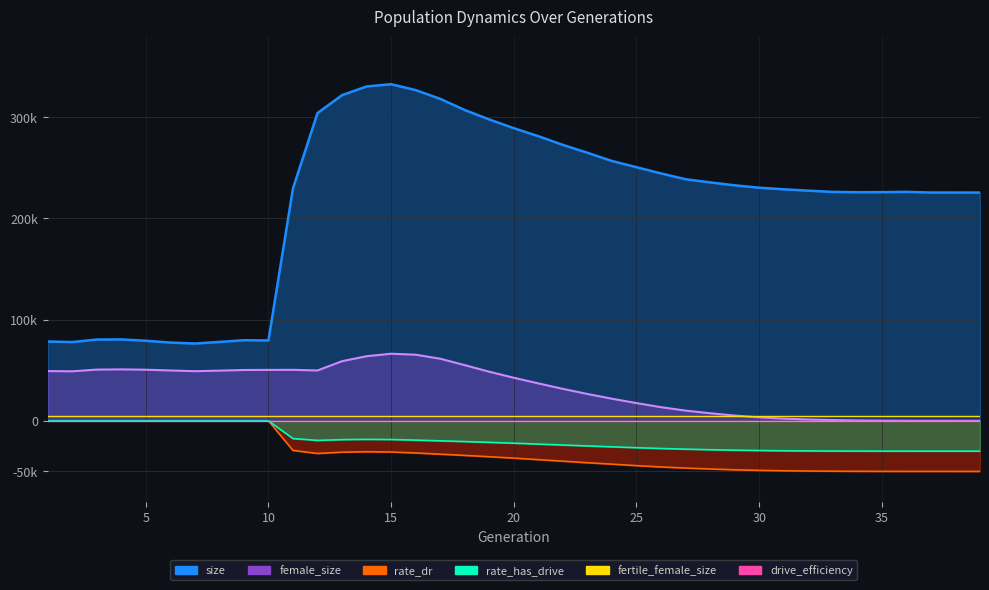

True or false: drive_efficiency and fertile_female_size cross at least once.

False